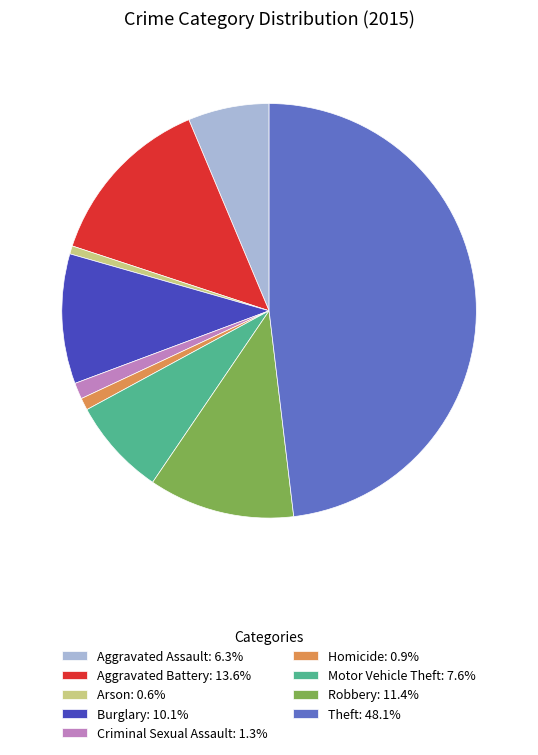

Do Aggravated Assault: 6.3% and Robbery: 11.4% together represent more than half of the pie?

No